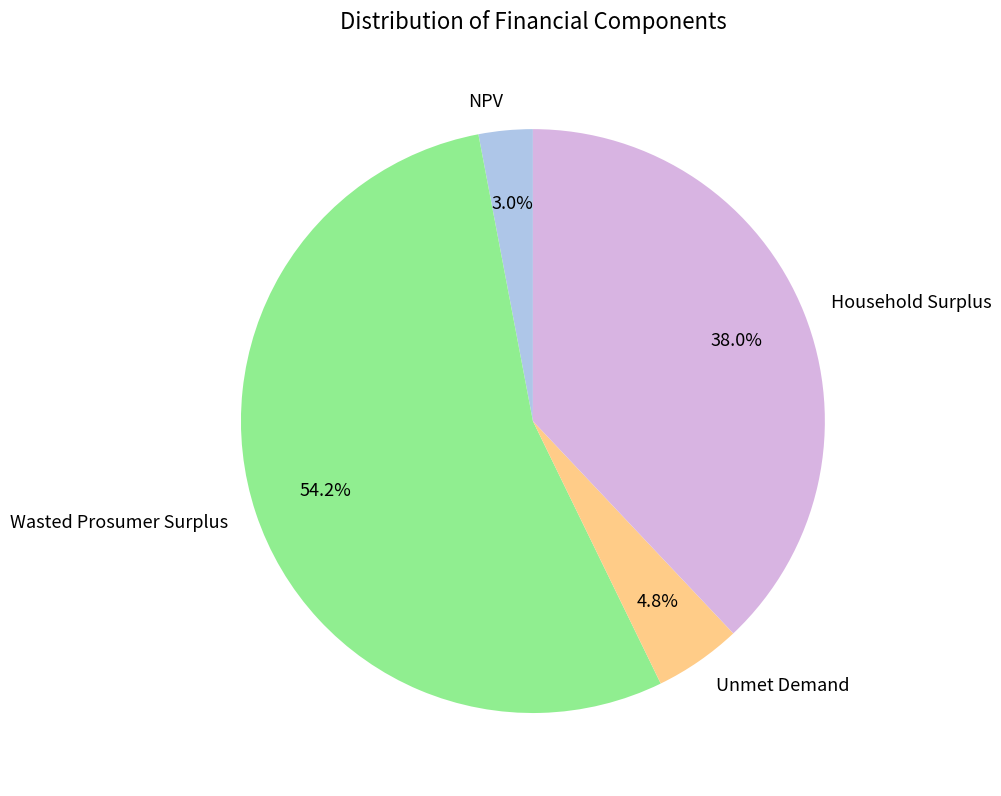

Is the sum of Household Surplus and NPV greater than half?

No